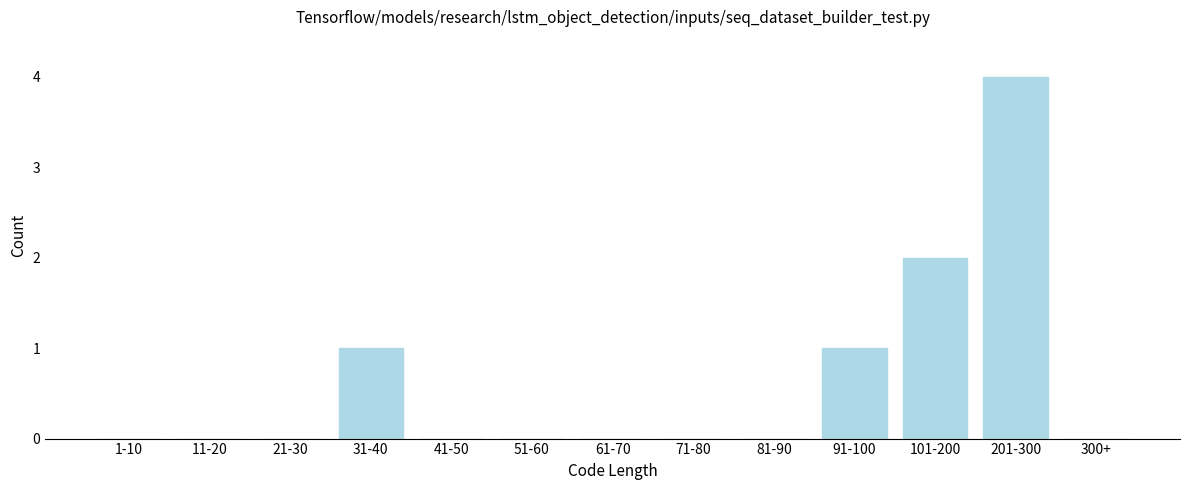

Reading left to right, extract all data points from this chart.

1-10=0	11-20=0	21-30=0	31-40=1	41-50=0	51-60=0	61-70=0	71-80=0	81-90=0	91-100=1	101-200=2	201-300=4	300+=0